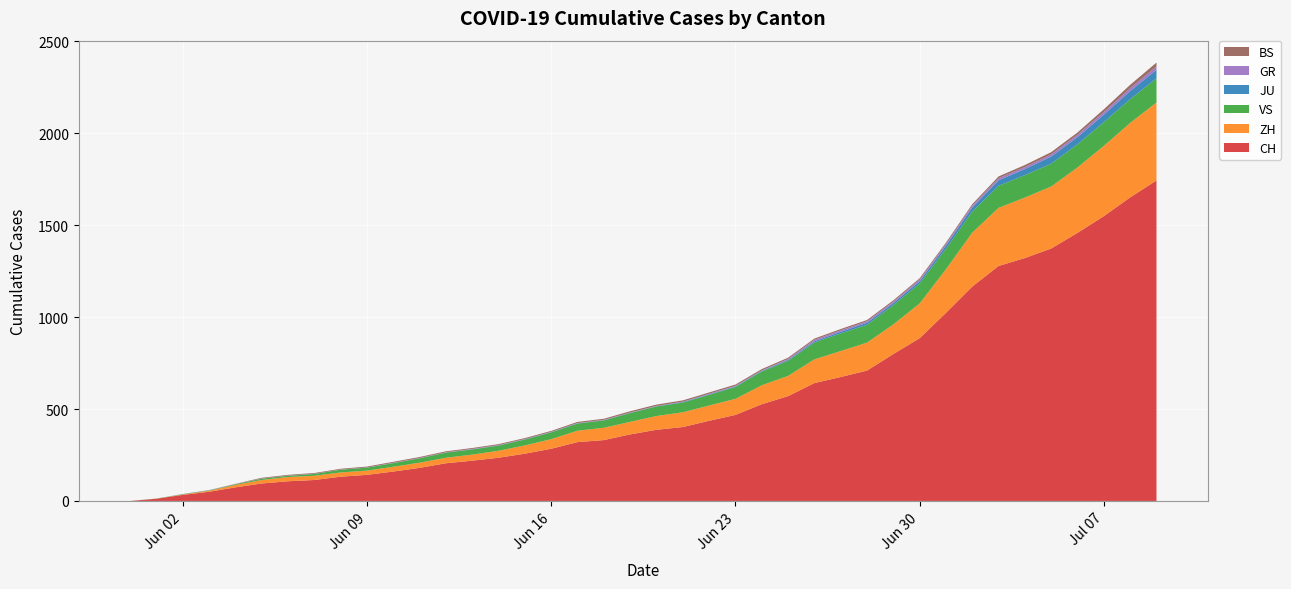

Reading left to right, what are all the values shown in this chart?

CH: 0	12	33	50	74	95	107	114	132	142	160	180	205	219	235	257	284	320	331	362	387	402	436	468	526	570	641	674	709	799	885	1023	1166	1278	1321	1373	1458	1549	1651	1743
ZH: 0	0	2	5	13	19	23	23	23	23	26	28	30	33	38	45	52	62	67	68	75	80	83	87	103	110	129	141	152	161	189	237	293	316	329	337	356	382	405	424
BS: 0	0	0	1	1	4	4	4	4	5	5	5	5	5	5	5	5	6	6	7	7	7	7	7	7	7	7	7	7	7	7	7	8	10	11	12	12	15	18	21
GR: 0	0	1	1	1	1	1	1	1	1	2	2	2	2	2	2	2	2	2	2	2	2	3	3	3	5	8	8	8	8	9	9	10	11	11	12	13	14	16	18
JU: 0	0	0	0	0	0	0	0	0	0	0	0	0	1	1	1	1	1	1	1	1	3	3	3	3	5	6	9	11	11	12	17	22	30	33	39	39	41	44	47
VS: 0	1	2	2	4	7	7	10	15	16	20	24	28	28	28	32	37	39	40	48	52	53	58	65	75	82	92	96	97	105	109	112	115	120	122	124	126	129	129	131